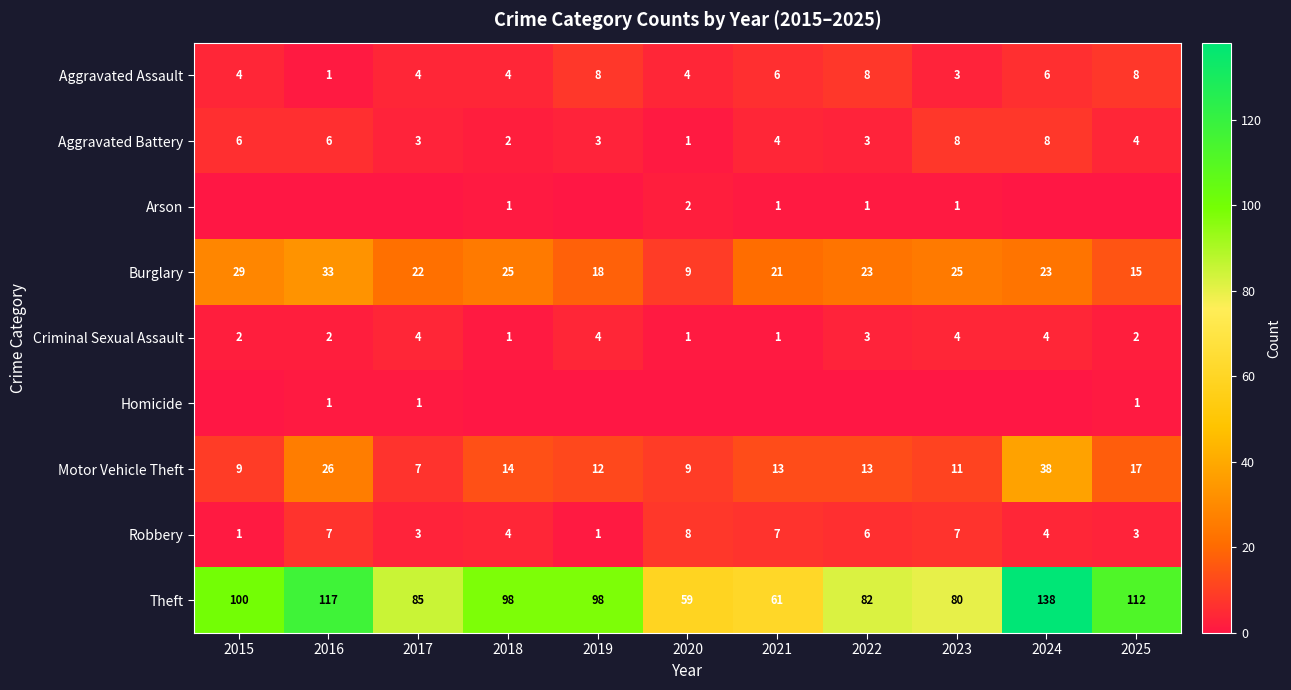

What is the approximate value of Theft at 2020, to the nearest 5?

60